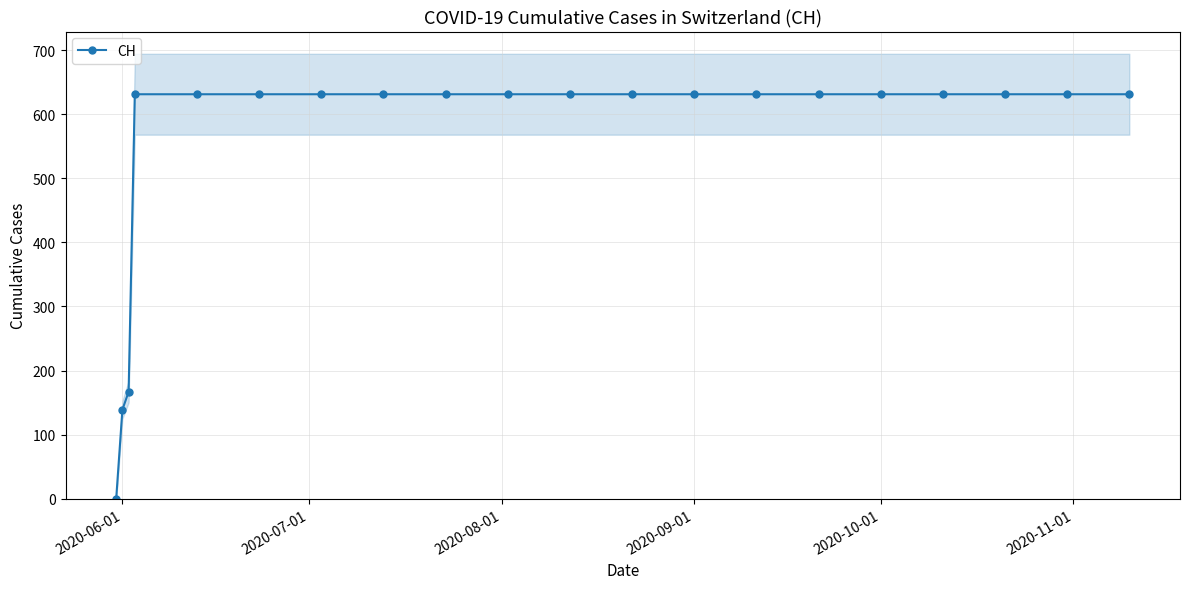

What is the maximum value for CH?

631